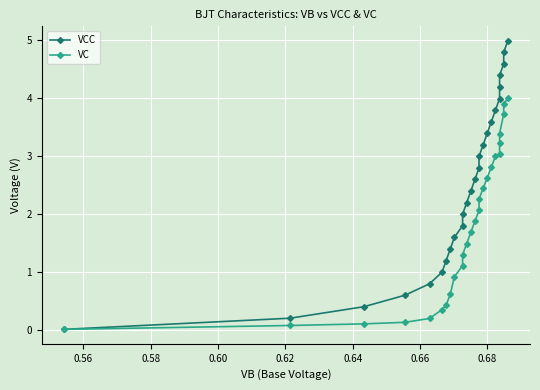

True or false: VC and VCC intersect in this chart.

False